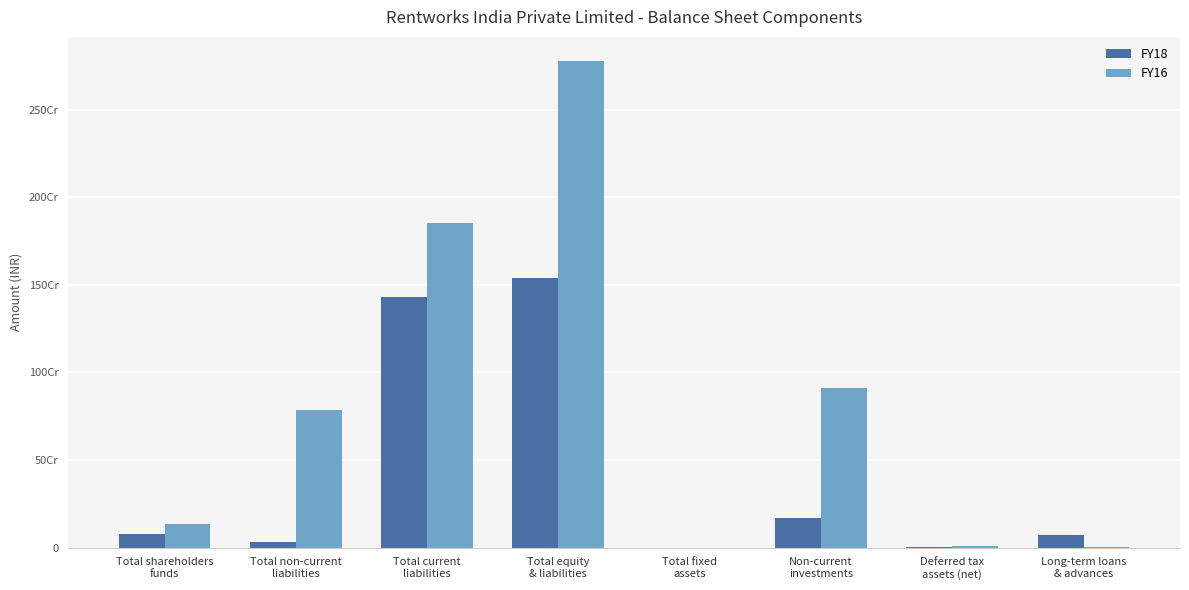

Are the bars horizontal?

No